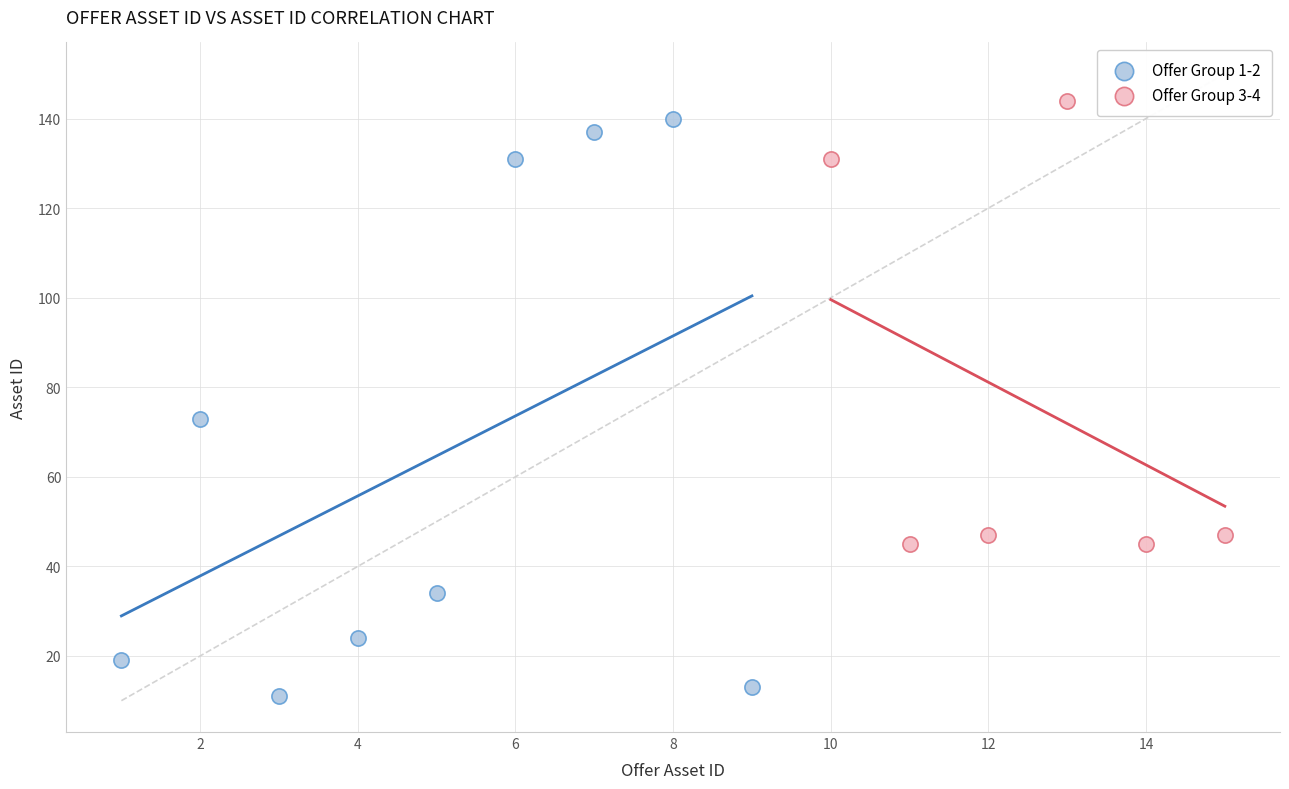

Which series reaches the maximum Y coordinate?

Offer Group 3-4